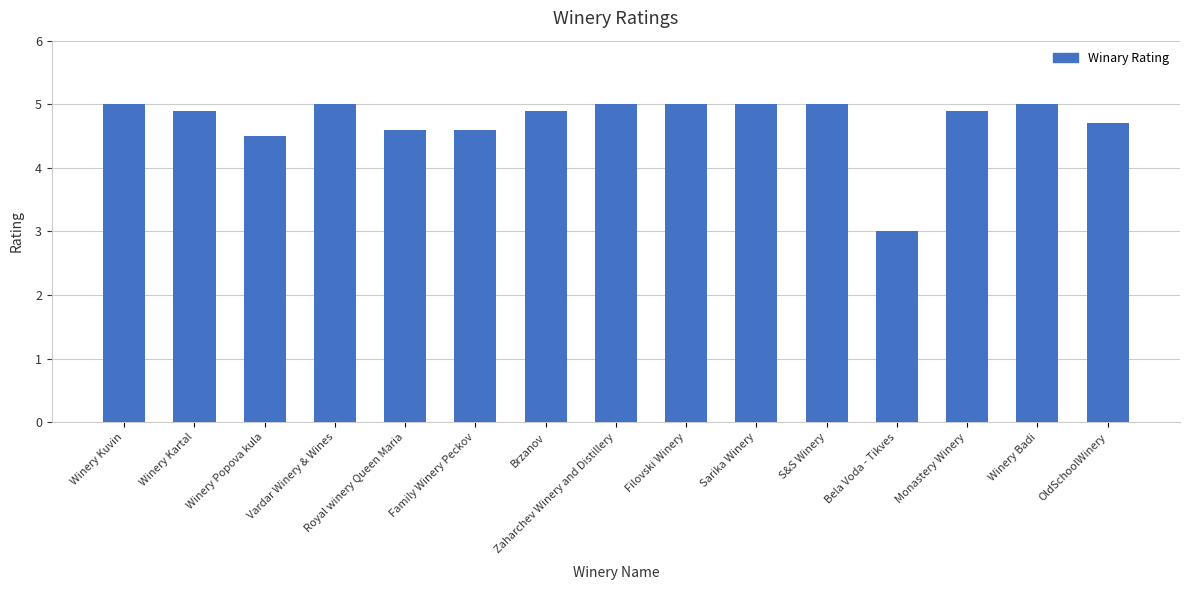

How many distinct data groups are displayed?

1